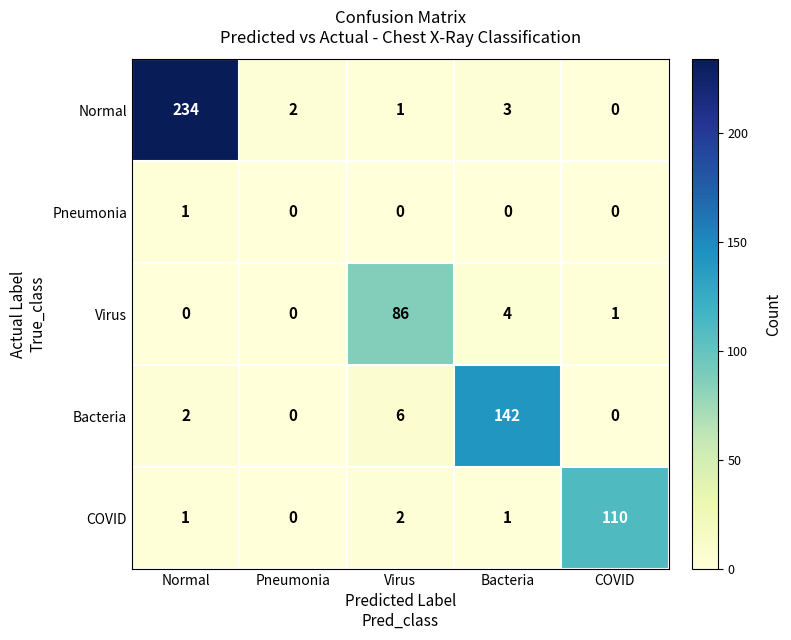

Which category has the highest value across all series?

Normal